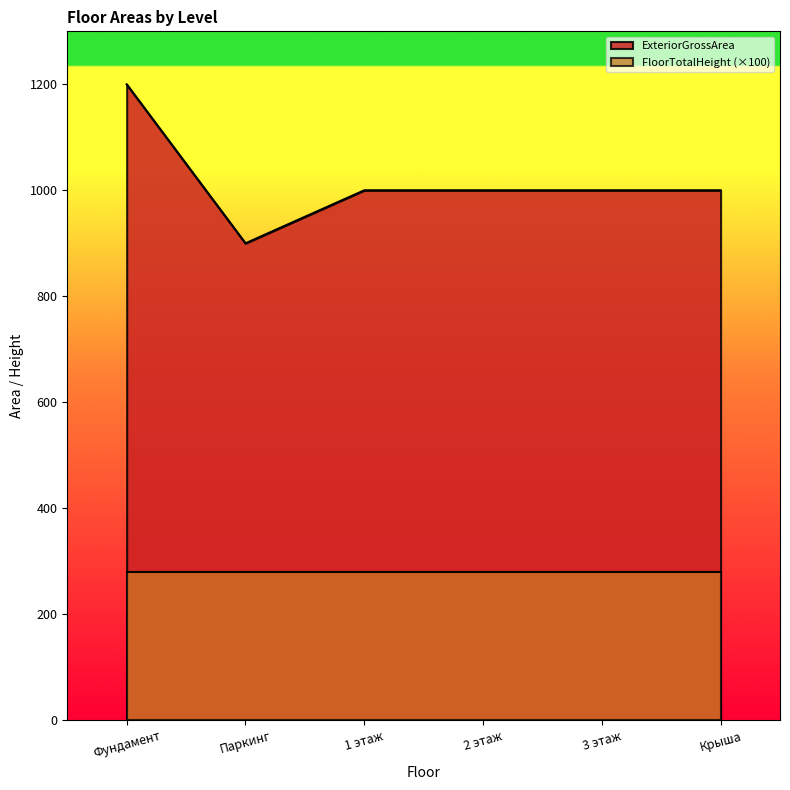

What is the average value?

1017